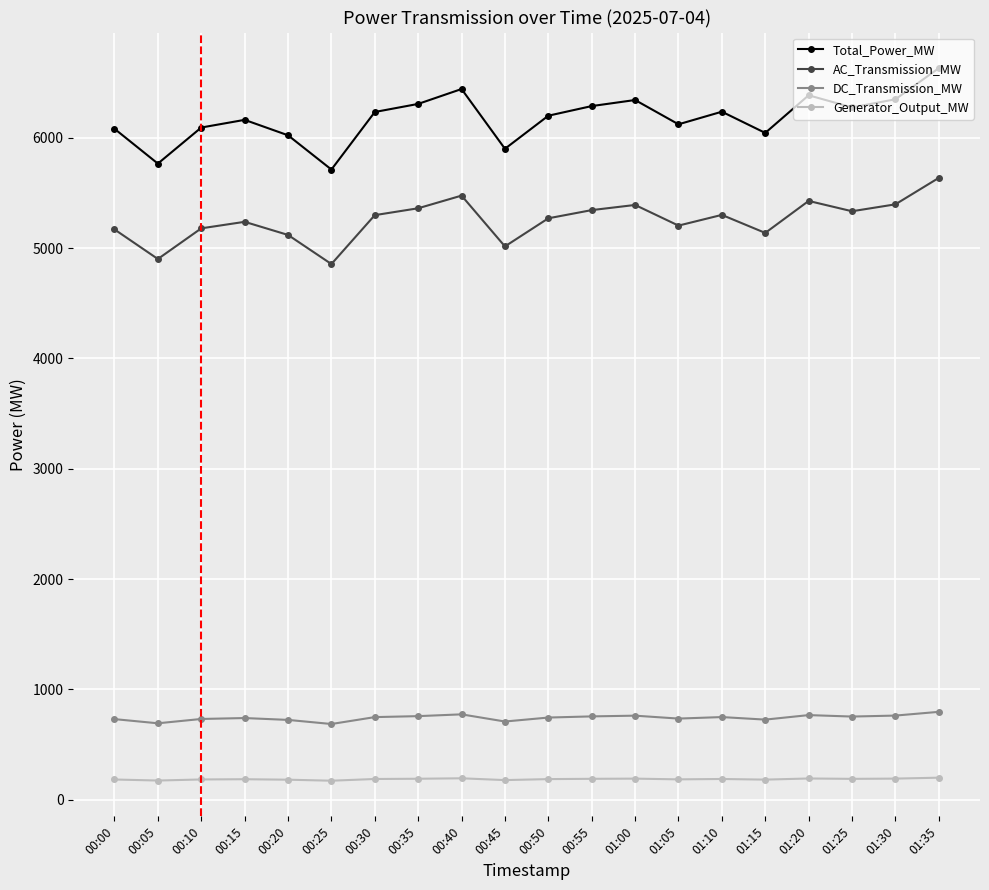

Where is the first local minimum for Total_Power_MW?

00:05